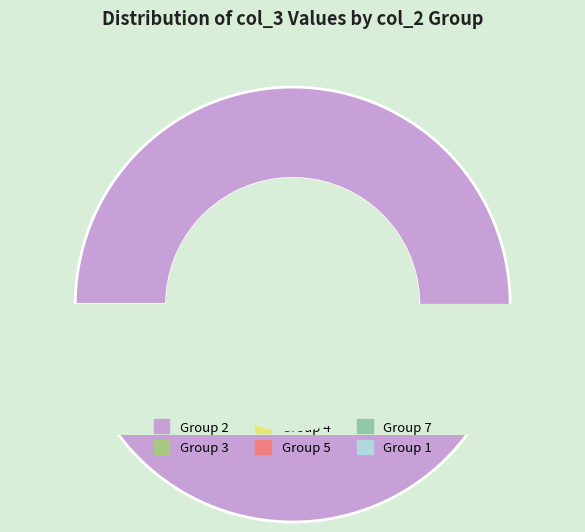

Do 4 and 7 together represent more than half of the pie?

No